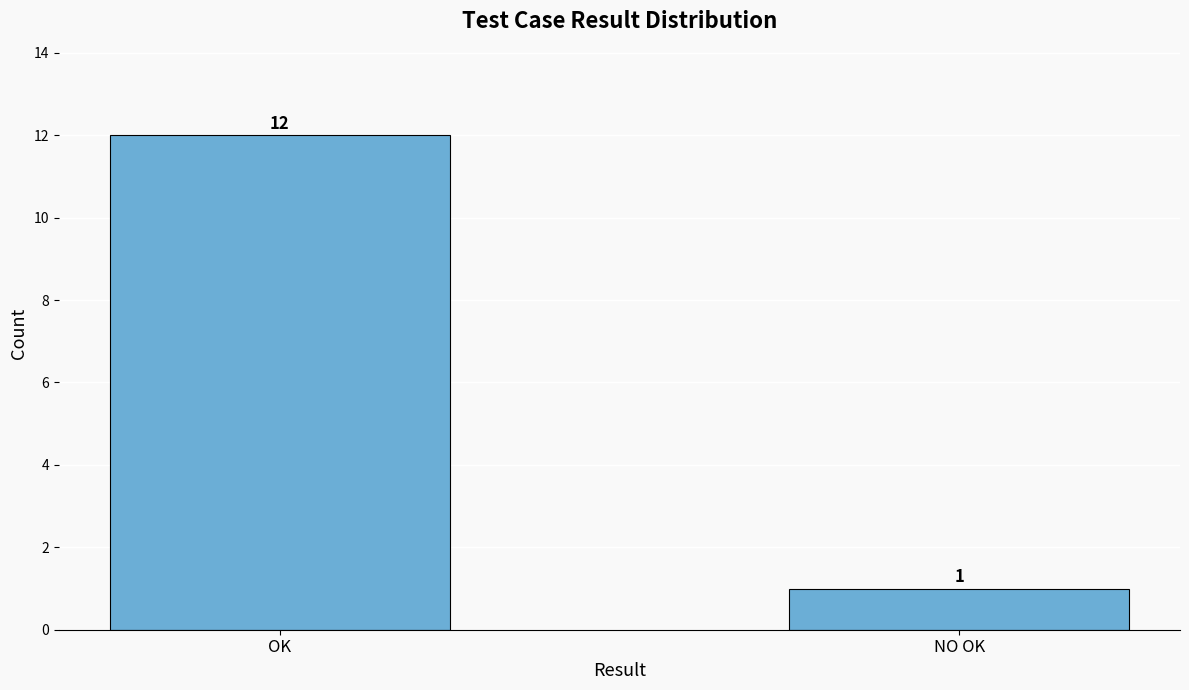

What is the difference between the maximum and minimum values?

11